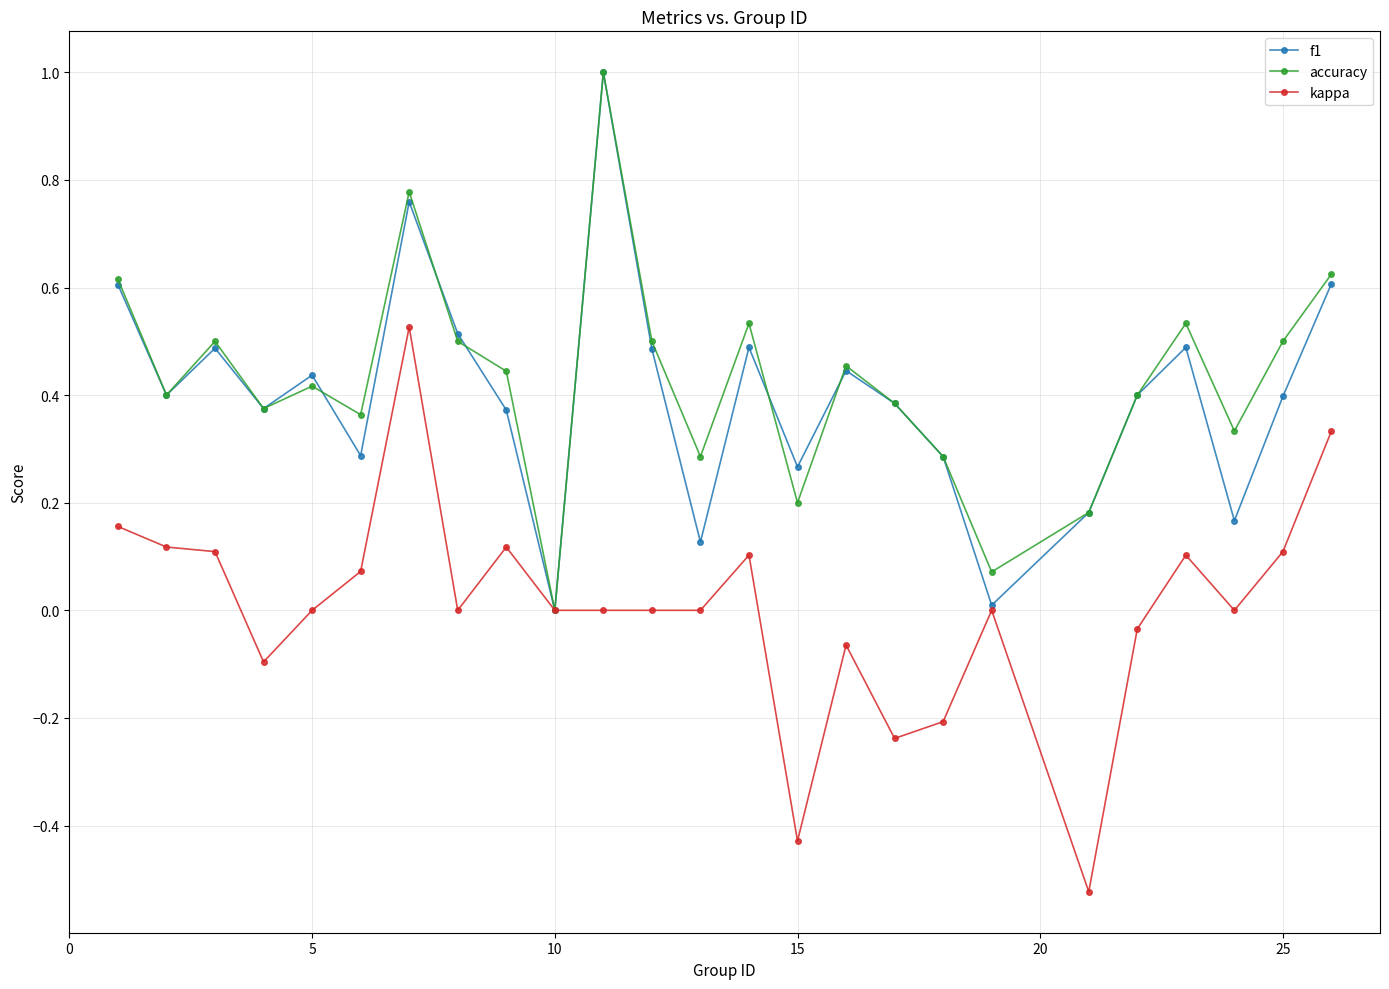

Which series has the largest total across all categories?

accuracy